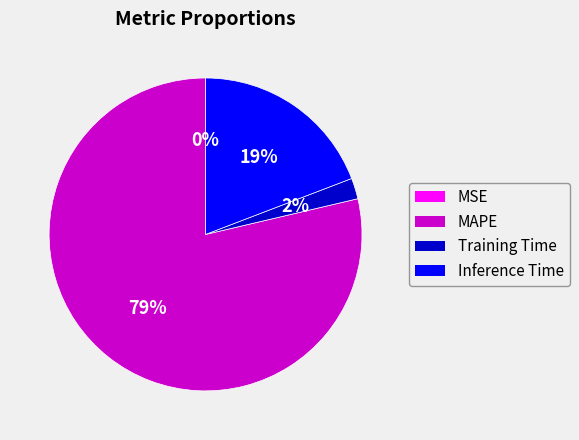

Does any single category account for the majority?

Yes